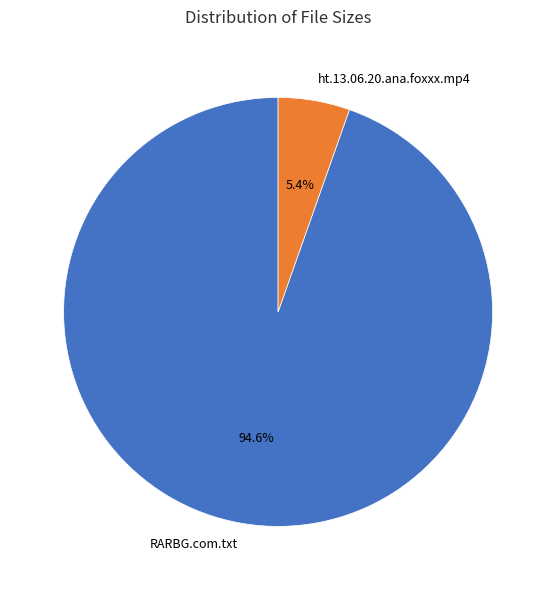

Rank the categories by value from highest to lowest.

RARBG.com.txt, ht.13.06.20.ana.foxxx.mp4